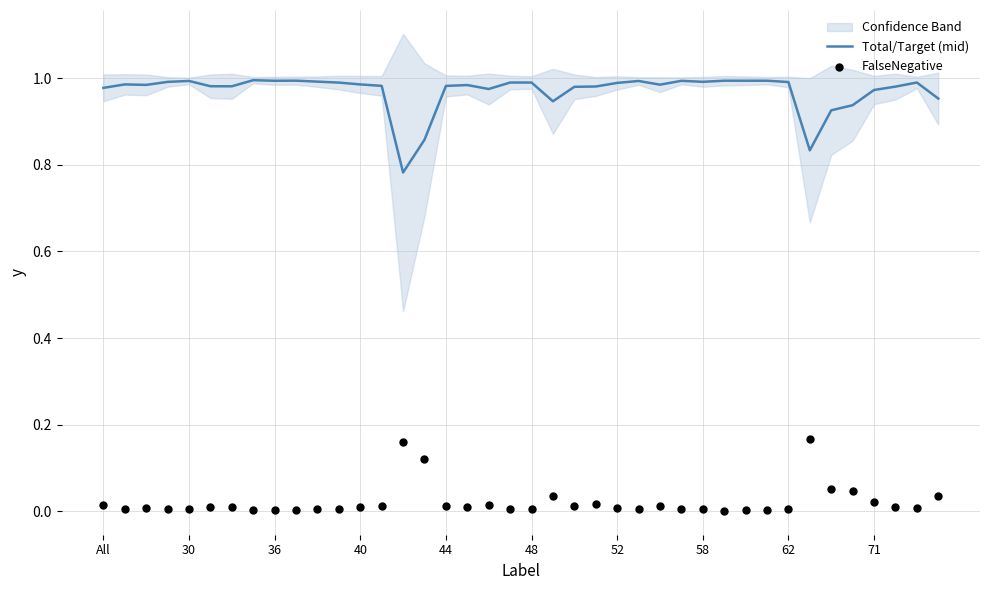

At how many categories does at least one series exceed 0?

40